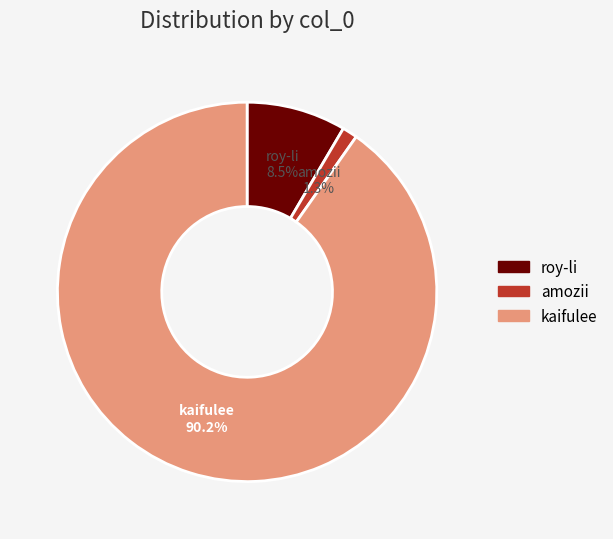

What percentage do roy-li and kaifulee together represent?

98.7%